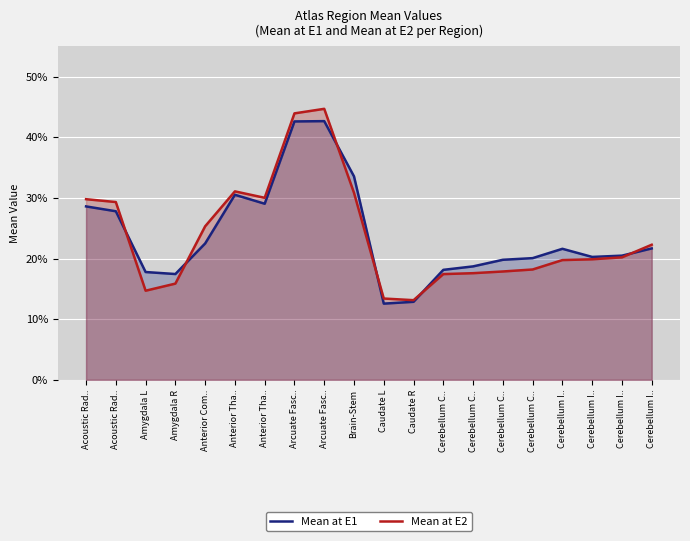

At which label is Mean at E1 closest to 0?

Caudate L